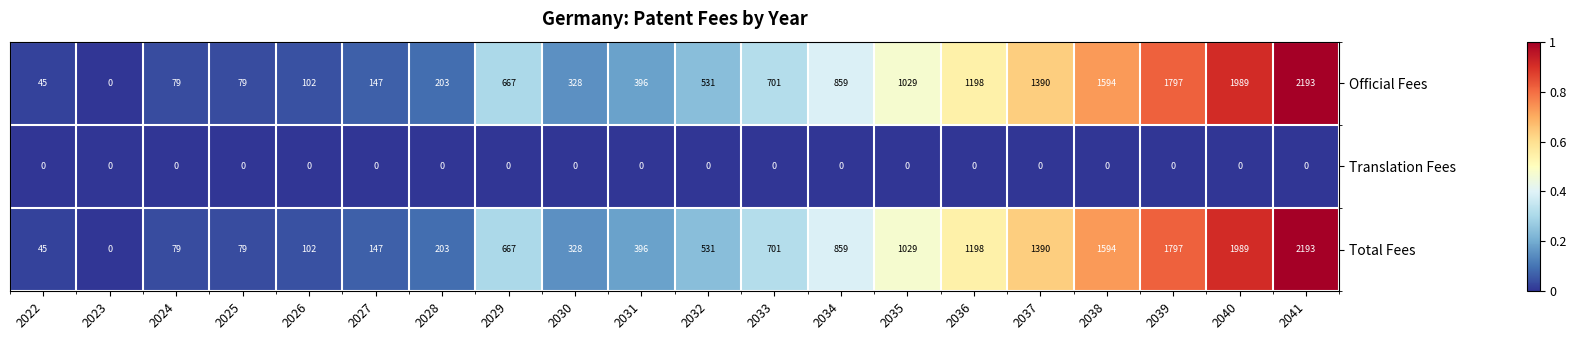

Which category has the highest value across all series?

2041